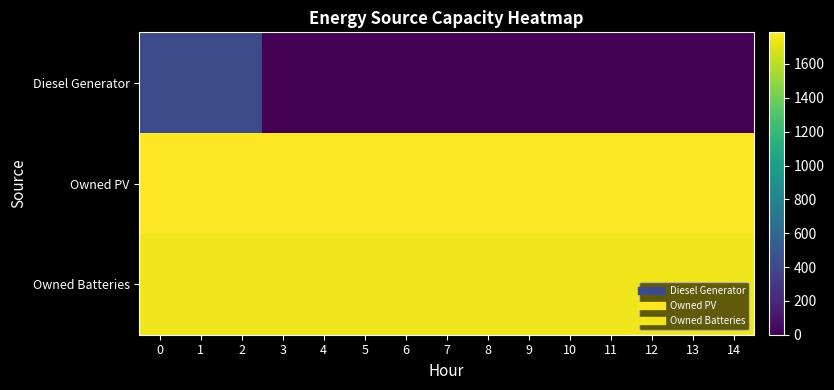

At how many categories does at least one series exceed 40?

15